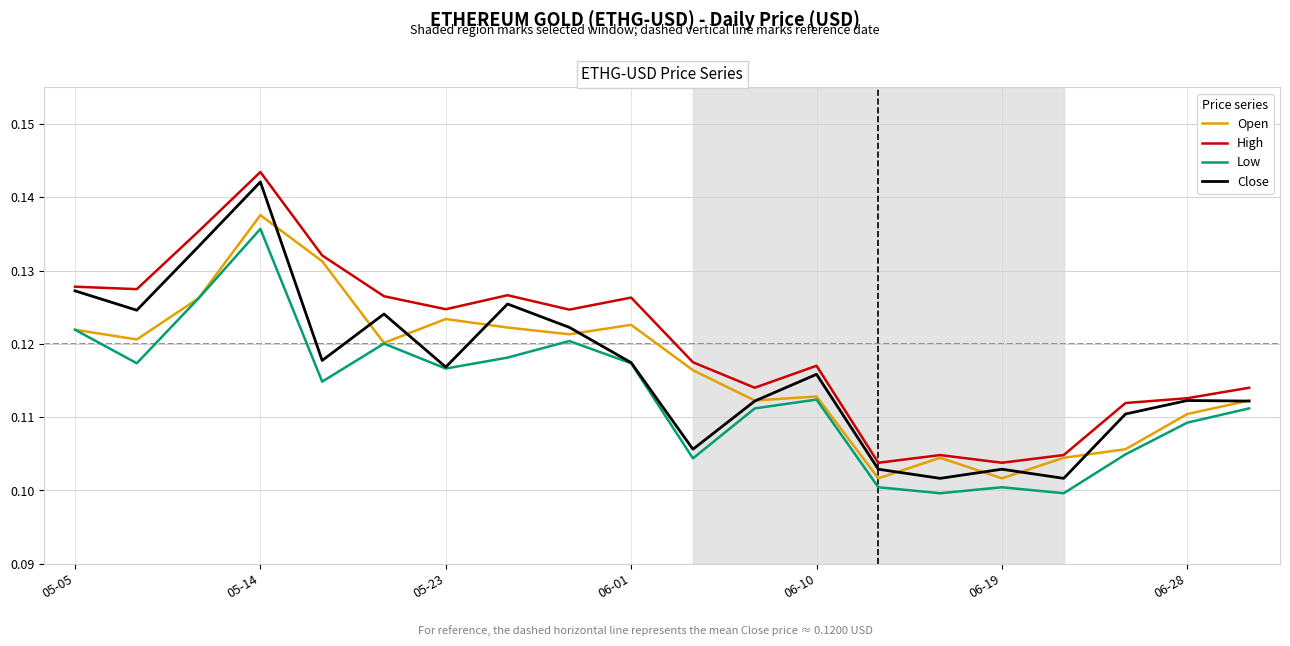

Rank the series by their maximum value, from lowest to highest.

Low, Open, Close, High